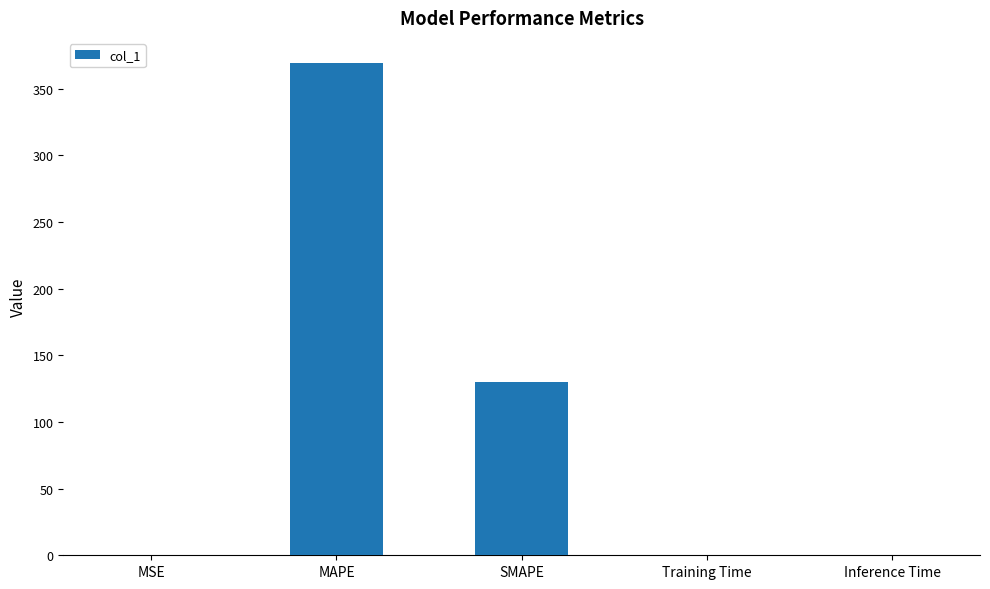

What is the maximum value shown in the chart?

369.5